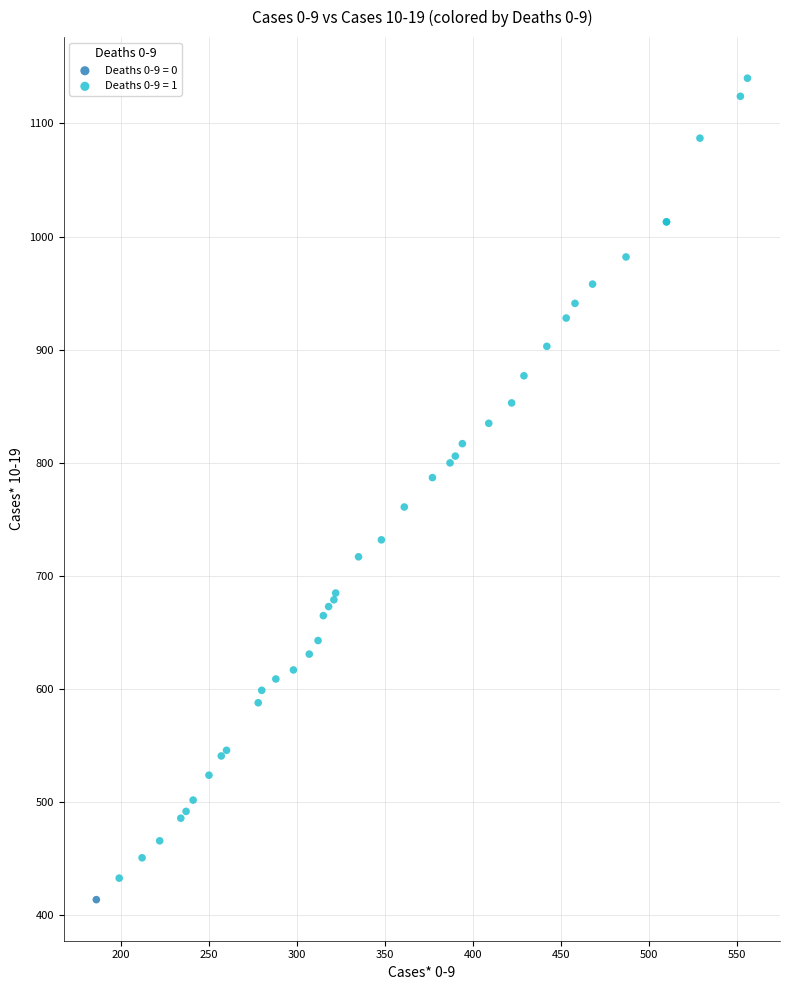

What are all the series names shown in the legend?

Deaths 0-9 = 0, Deaths 0-9 = 1